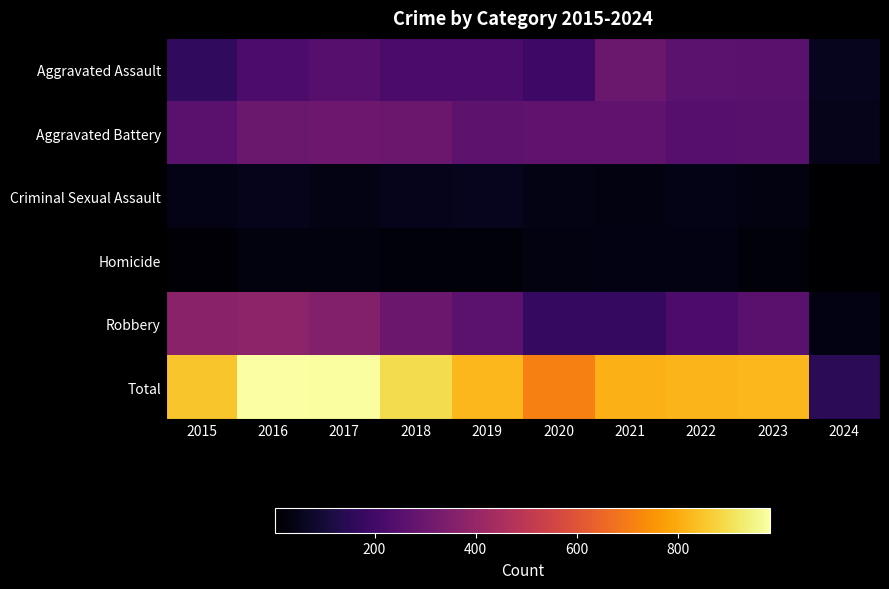

At which category is the sum across all series the highest?

2016